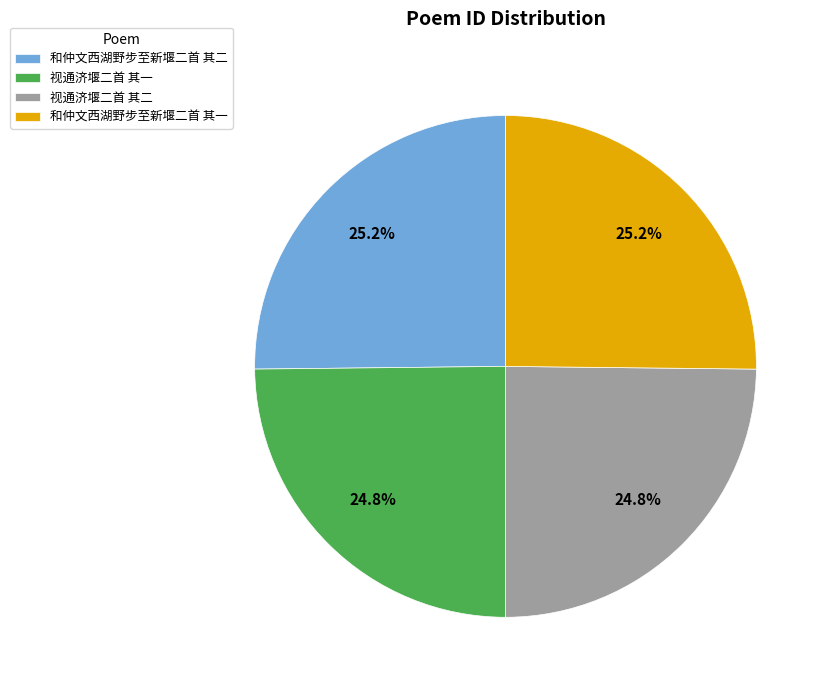

The 视通济堰二首 其一 slice represents 32% of the pie. True or false?

False